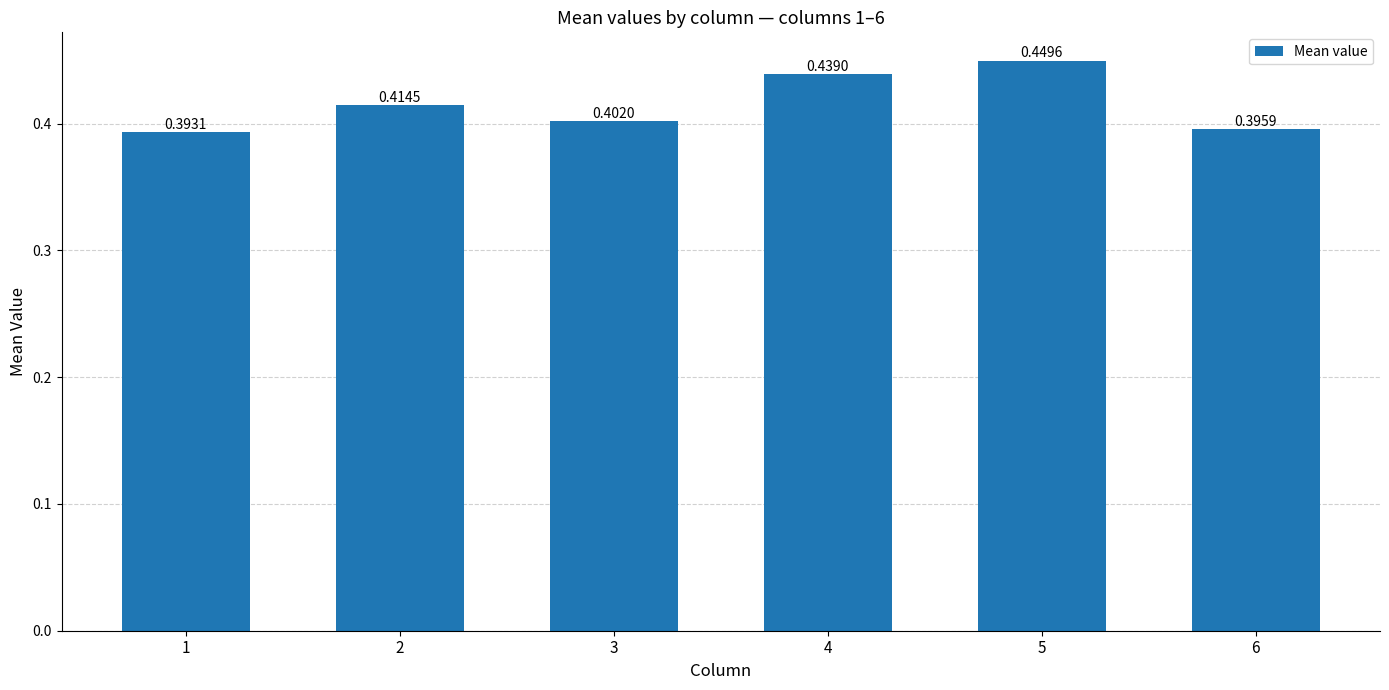

Is it true that the value at 4 is 0.8?

False